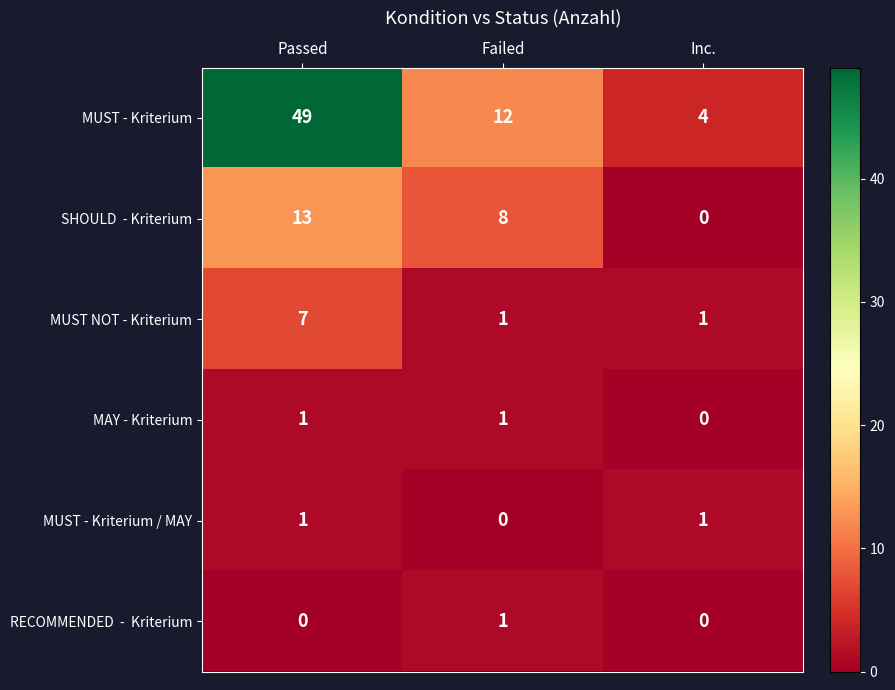

Count the number of categories in the chart.

3